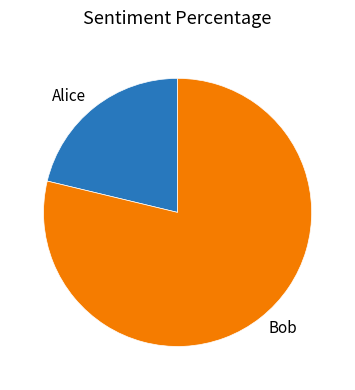

The Alice slice represents 13% of the pie. True or false?

False